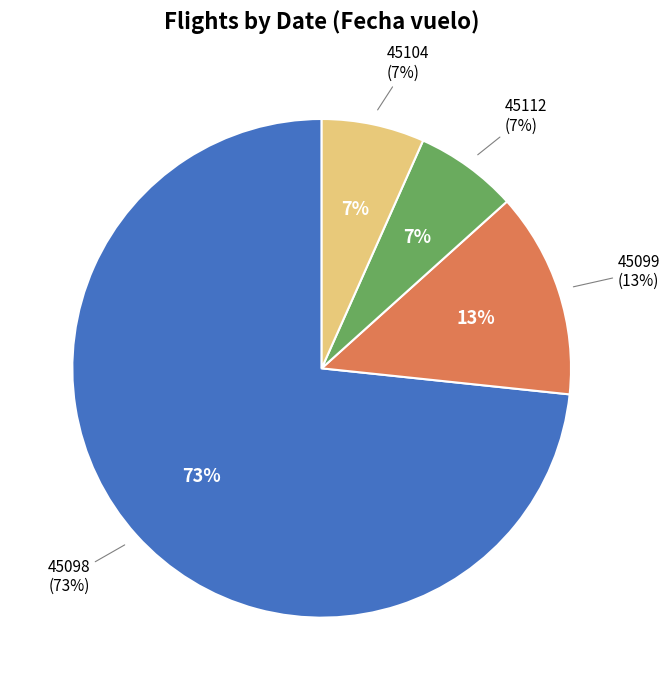

Do 45112 and 45104 together represent more than half of the pie?

No